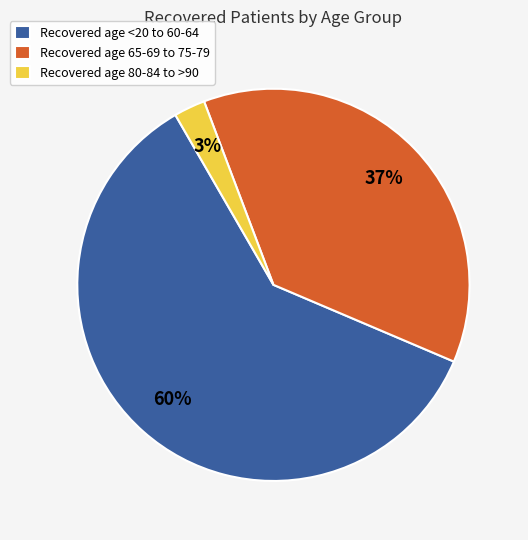

Which category has the biggest portion of the pie?

Recovered age <20 to 60-64